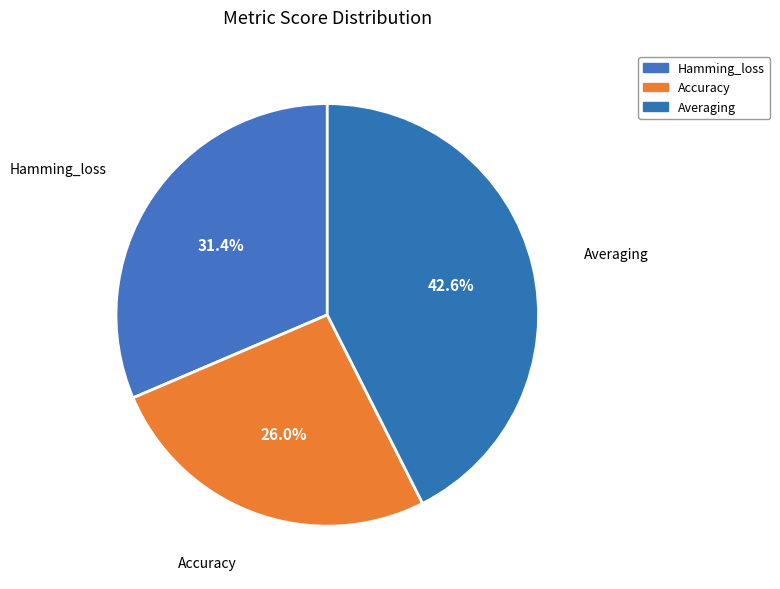

Is it true that Hamming_loss is 20% of the pie?

False